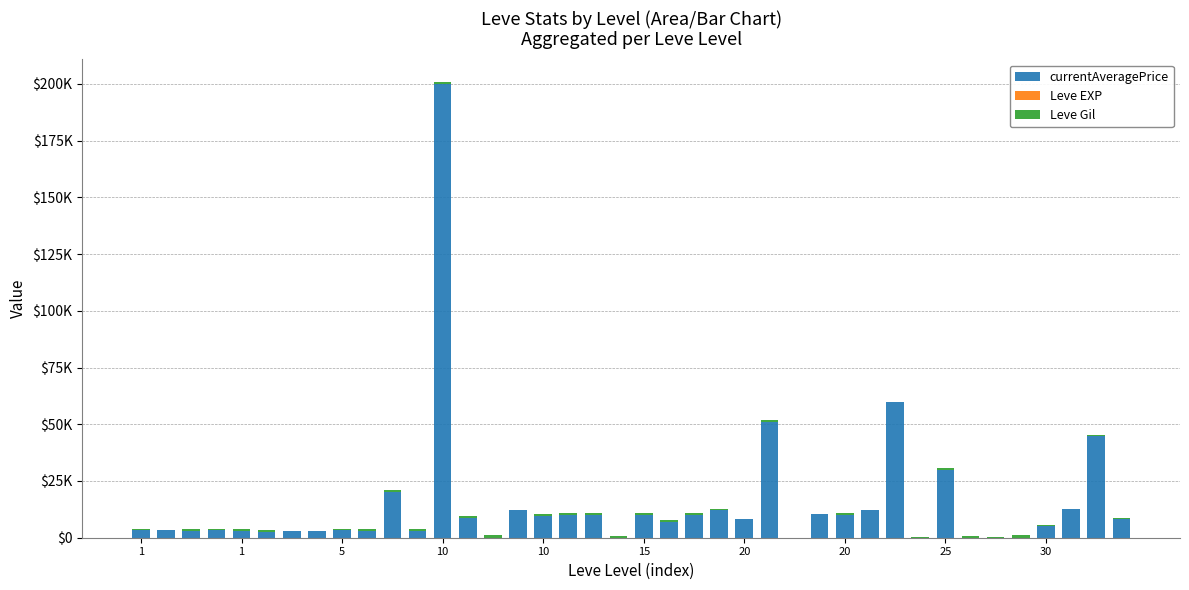

Where is Leve Gil nearest to the value 500?

5